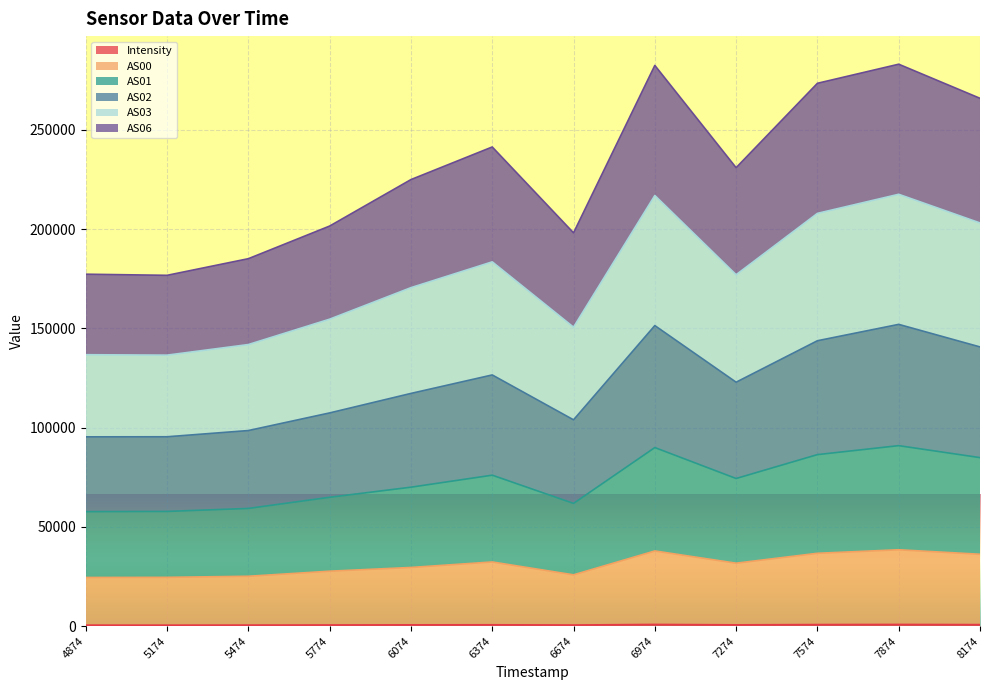

What is the sum of the Intensity values at 7874 and 6374?

1461.6